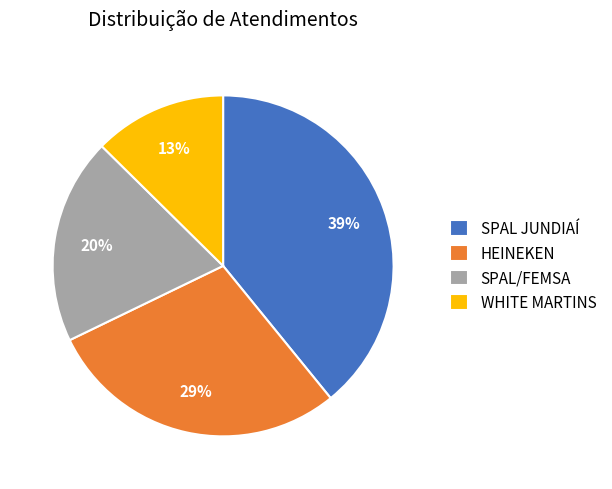

Do SPAL/FEMSA and SPAL JUNDIAÍ together represent more than half of the pie?

Yes